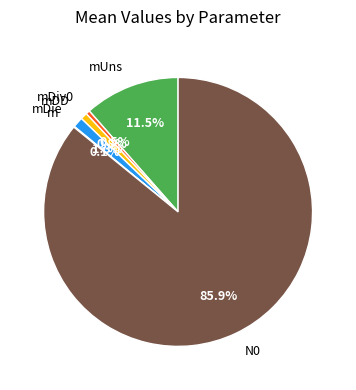

What is the largest slice in the pie chart?

N0